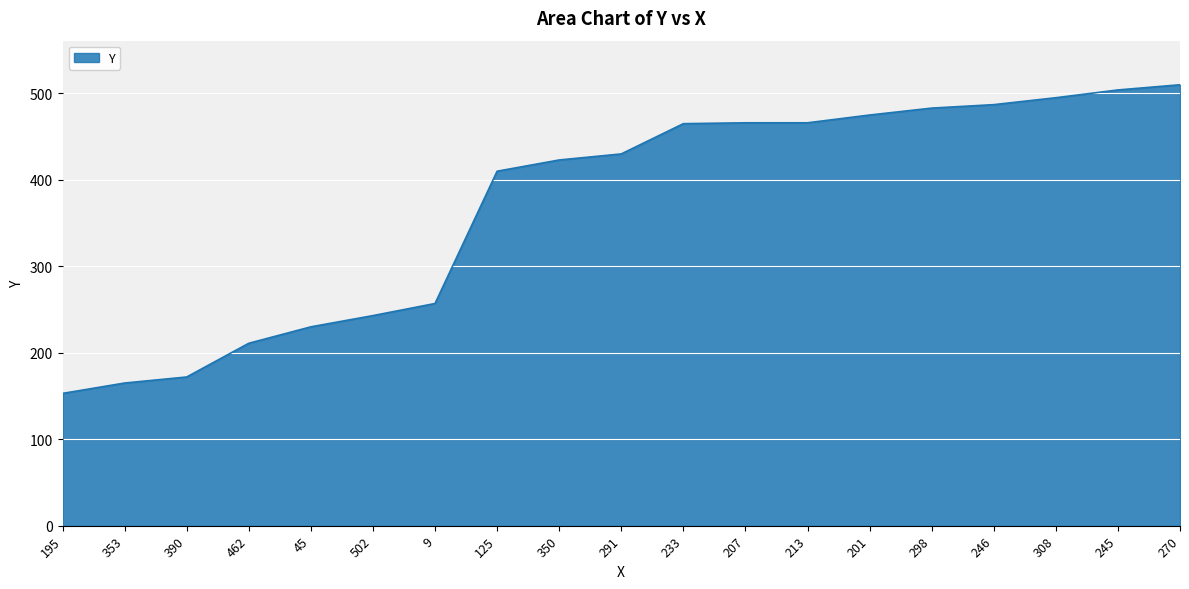

Is it true that the value at 245 is 268?

False